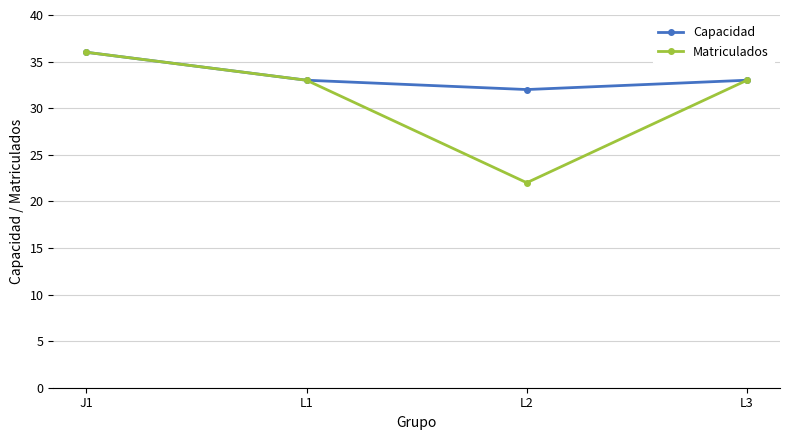

Is it true that Matriculados equals 33 at L1?

True